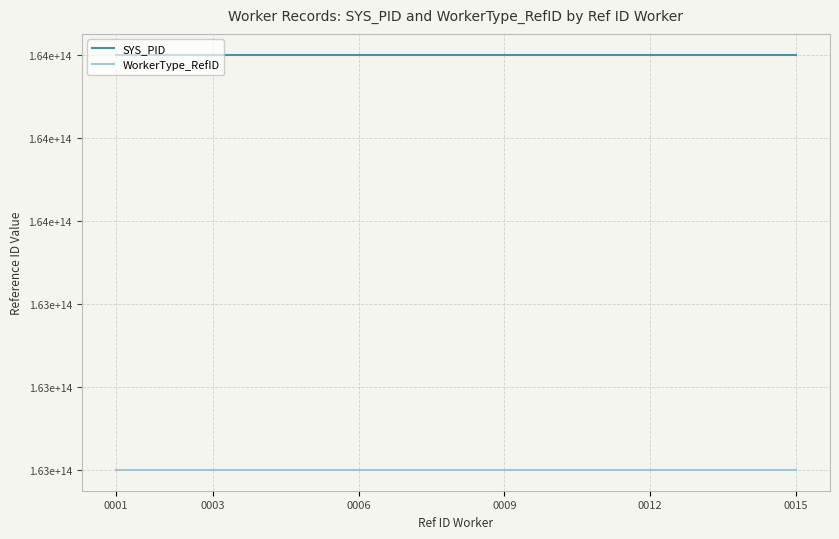

Does the chart display data point markers on the line(s)?

No